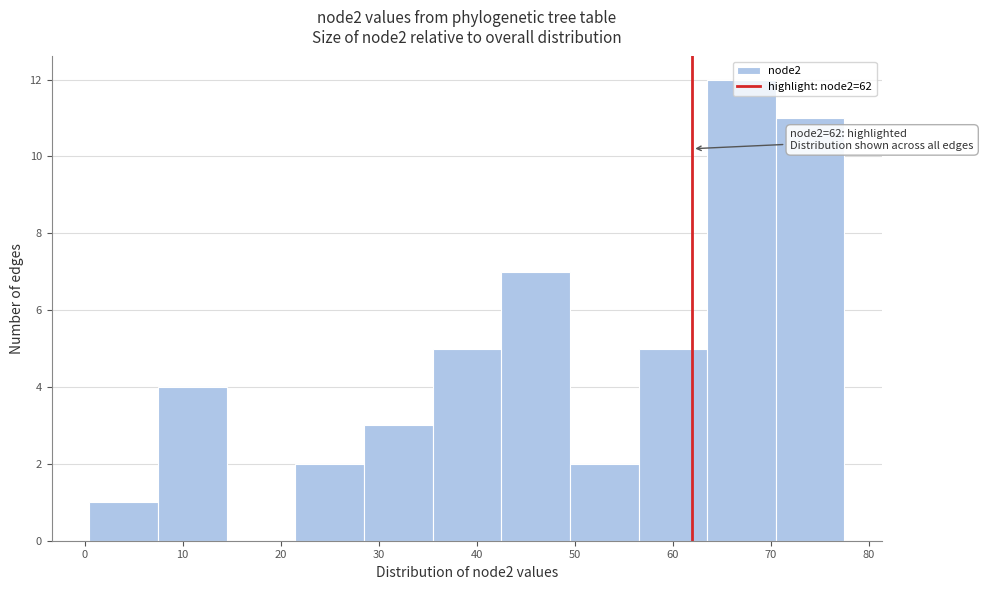

Which range on the x-axis has the tallest bar?

63.5 to 70.5